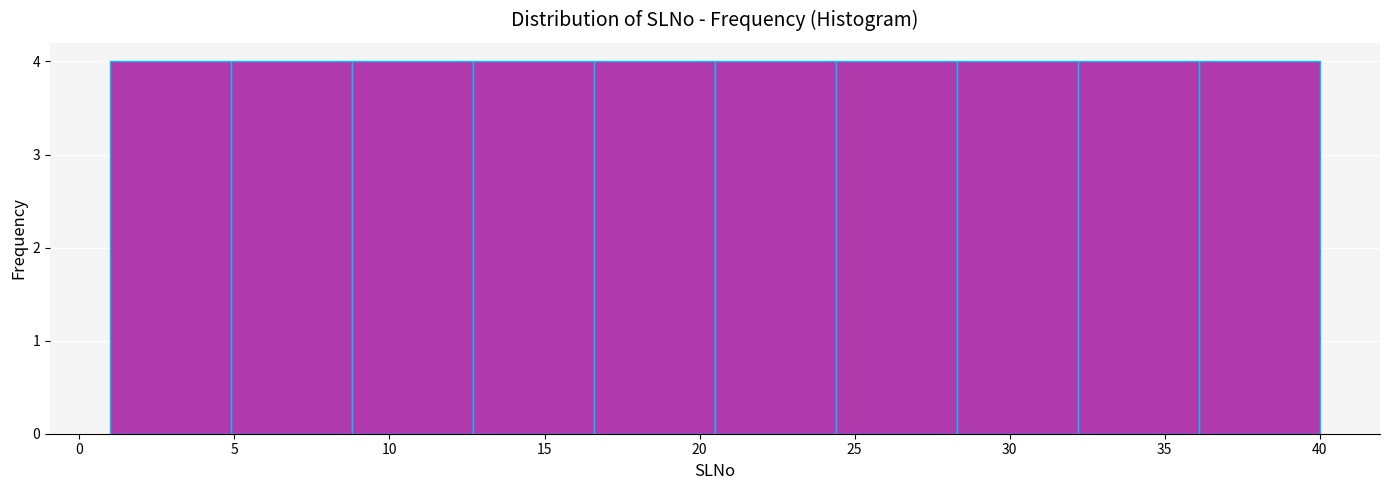

What is the height of the bar covering 24.4 to 28.3 on the x-axis? Neither the bar edges nor the heights are printed on the chart, so give them approximately, as read against the axes.

4